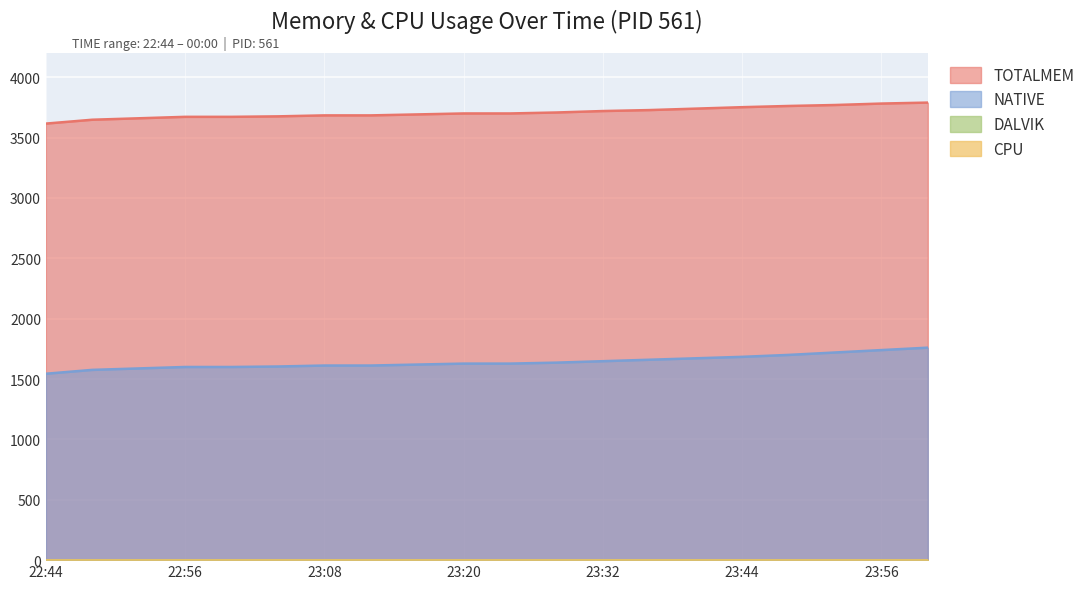

At which category does the chart reach its peak across all series?

00:00